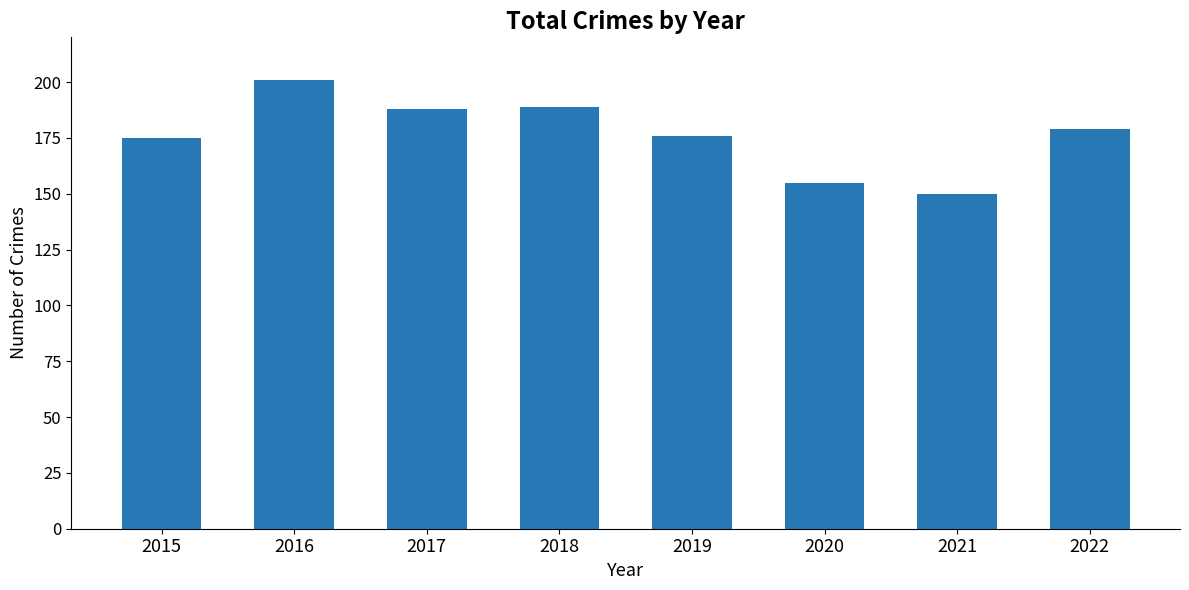

What is the average value?

177